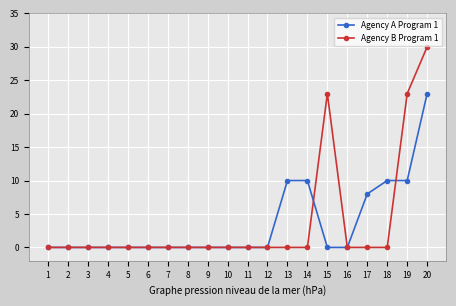

Is the value of Agency A Program 1 at 13 greater than the value of Agency B Program 1 at 8?

Yes